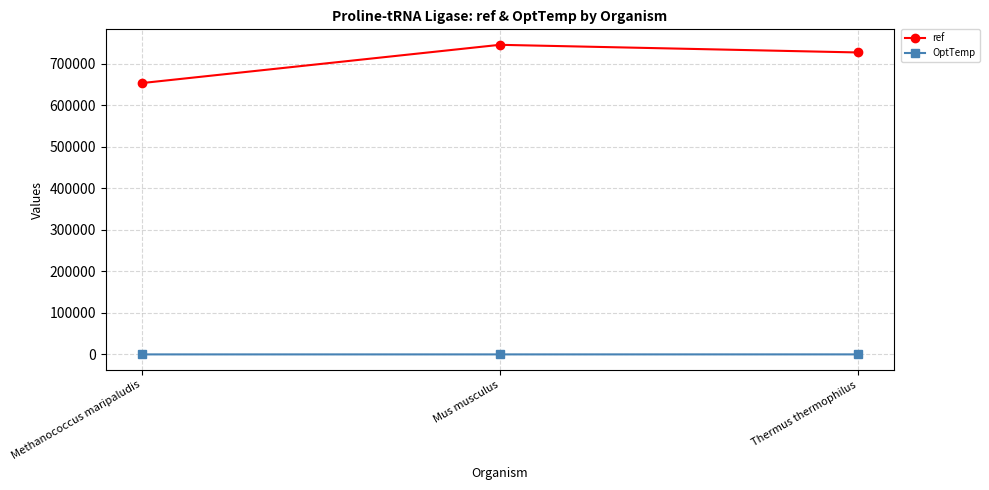

At which label is ref closest to 699764?

Thermus thermophilus